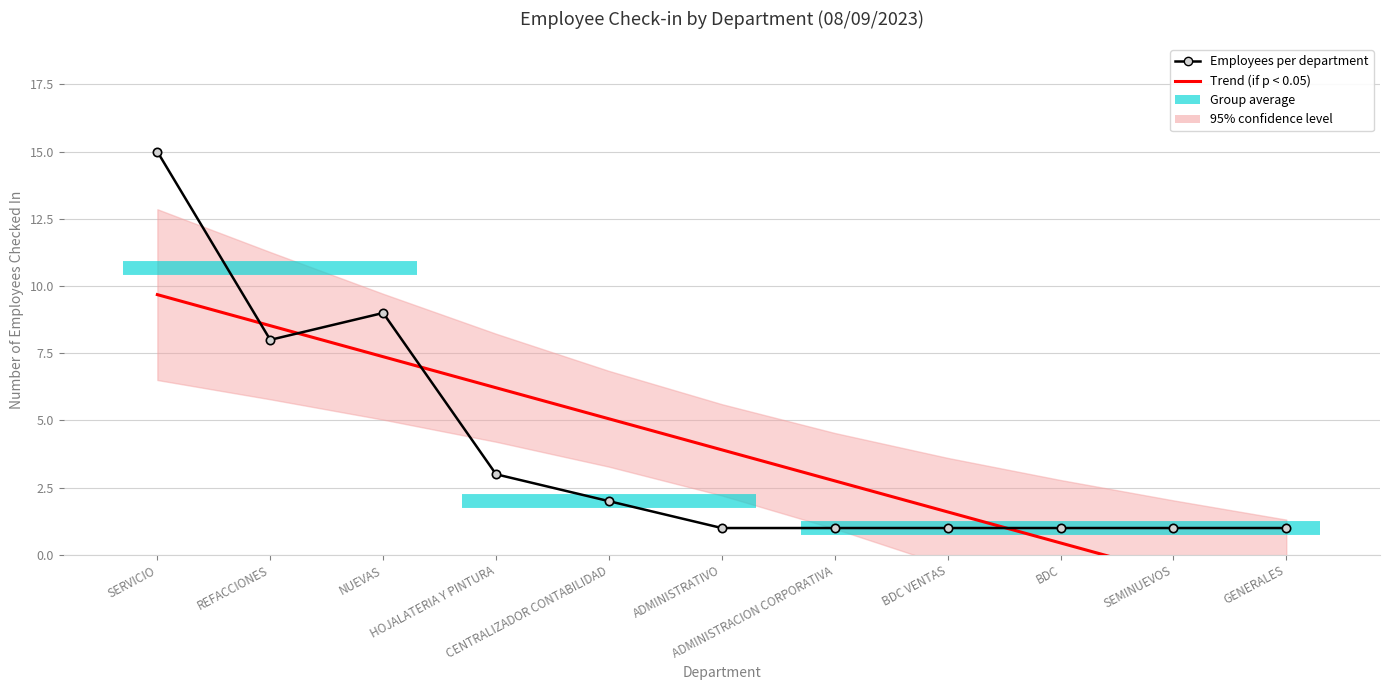

List the series in order of their overall mean, highest first.

Trend (if p < 0.05), Employees per department